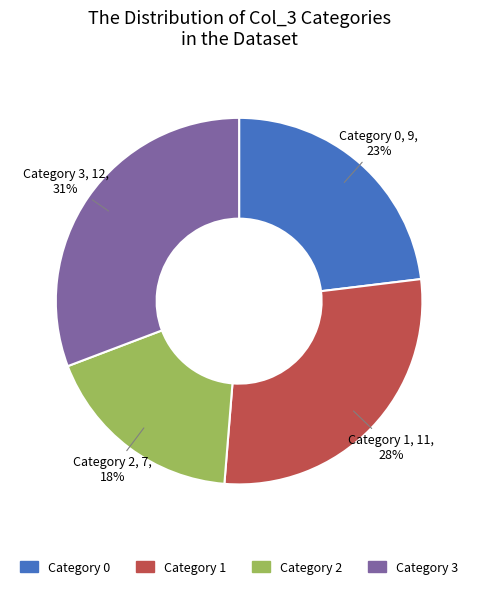

Does any single category account for the majority?

No